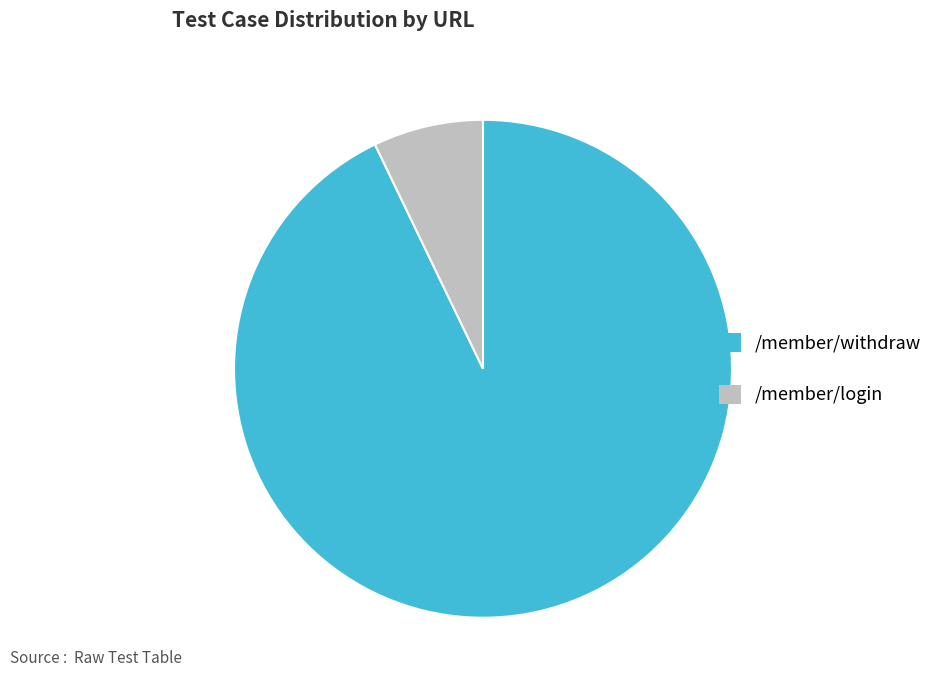

What is the ratio of the value at /member/login to the value at /member/withdraw?

0.1